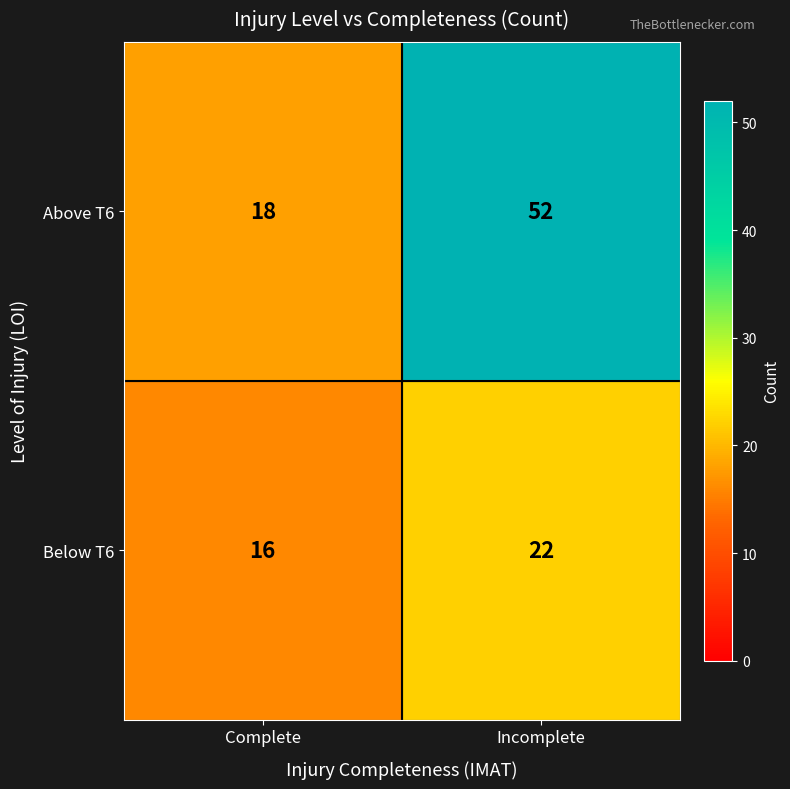

Which series has the largest total across all categories?

Above T6